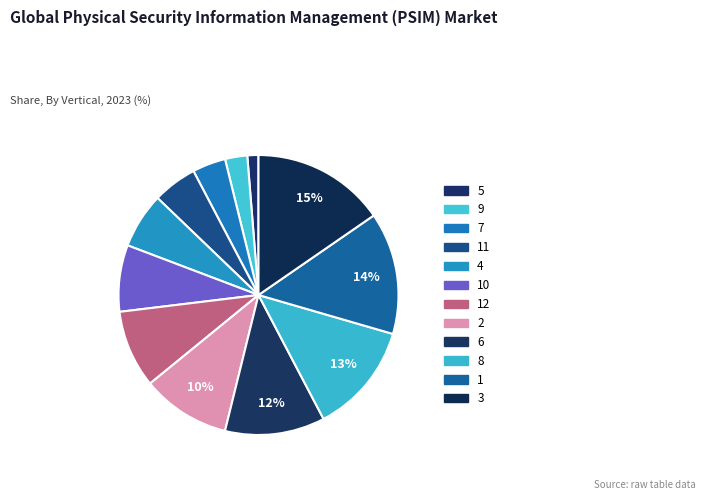

Is there a majority slice in this chart?

No